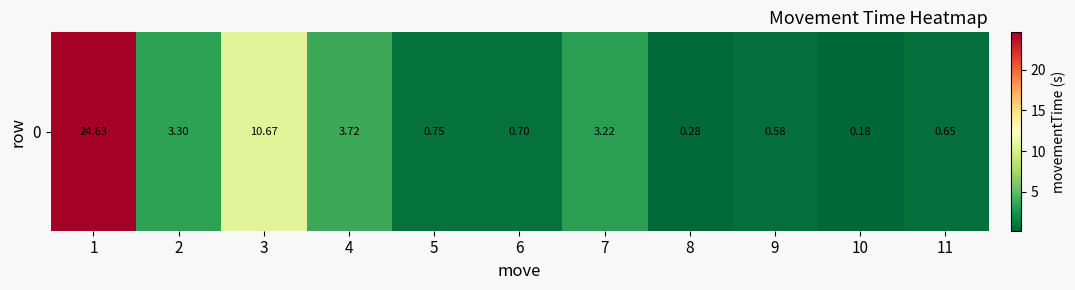

At which label is the value closest to 12?

3